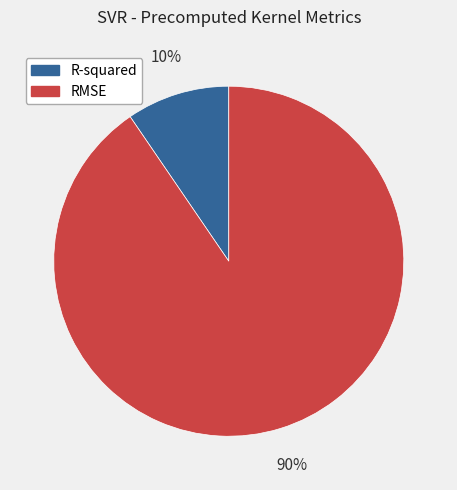

What percentage is the R-squared slice, to the nearest percent?

10%